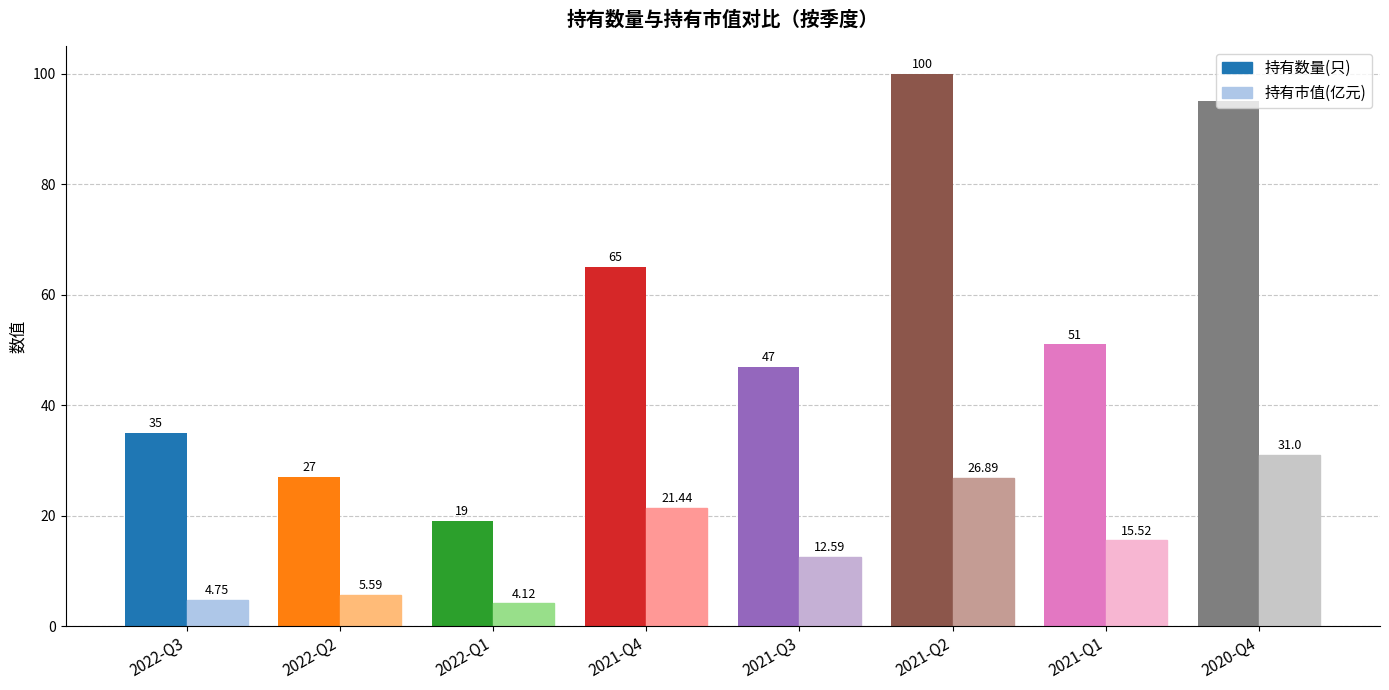

Which category has the highest value in the 持有数量(只) series?

2021-Q2